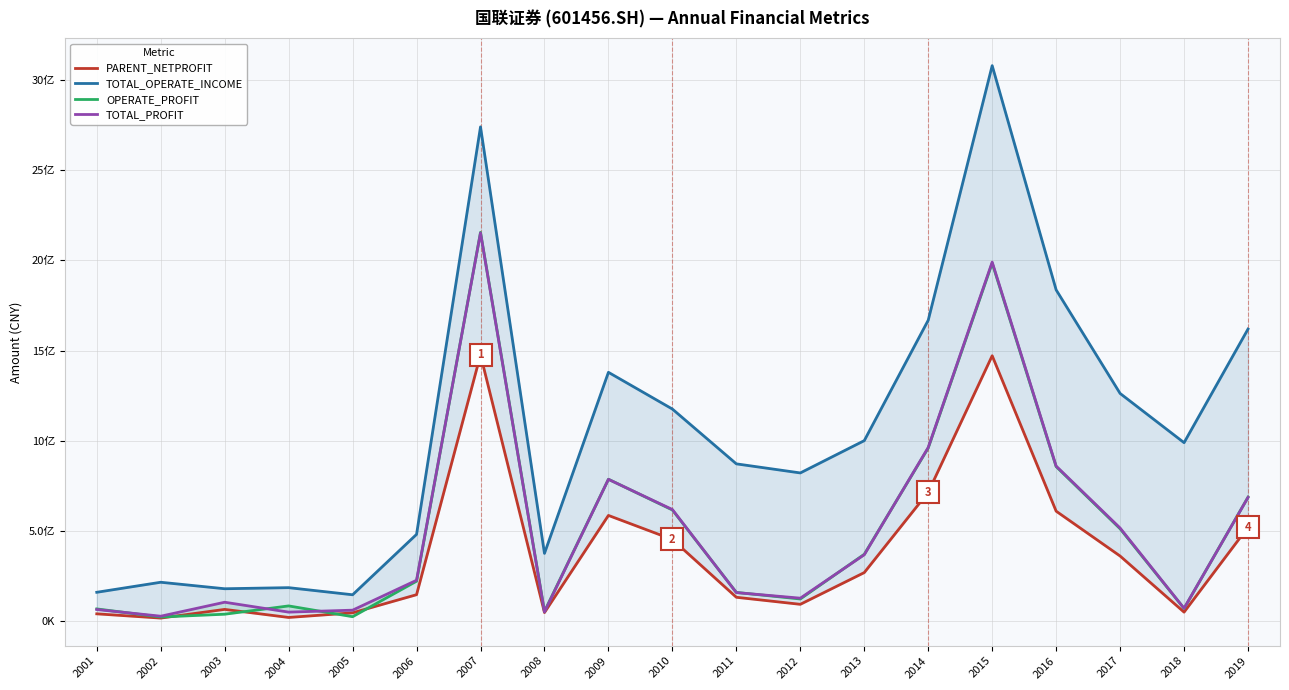

What is the difference between the maximum and minimum values in the TOTAL_OPERATE_INCOME series?

2932256923.7